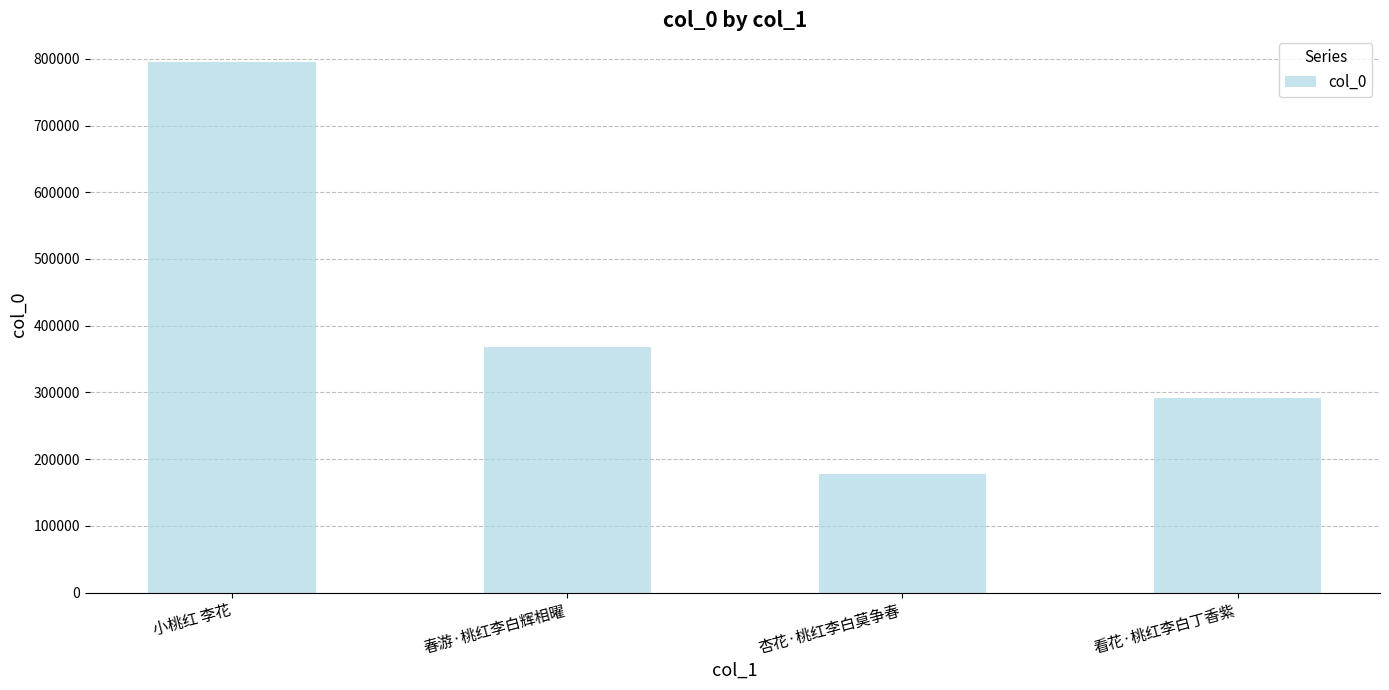

What is the greatest value displayed?

795391